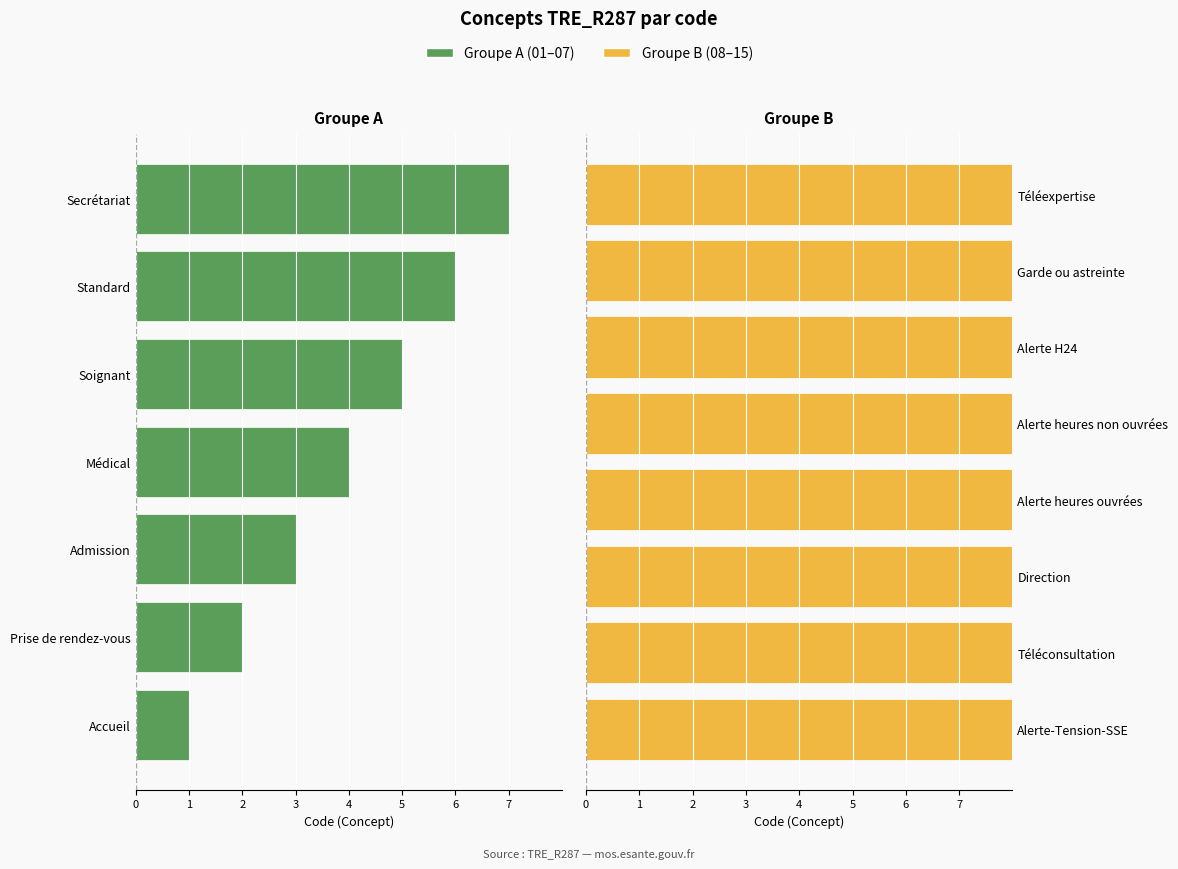

The value at Alerte-Tension-SSE is 4. True or false?

False